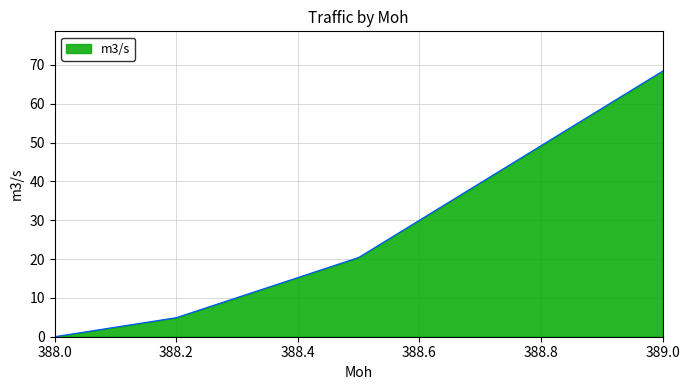

How many categories are shown in the chart?

4